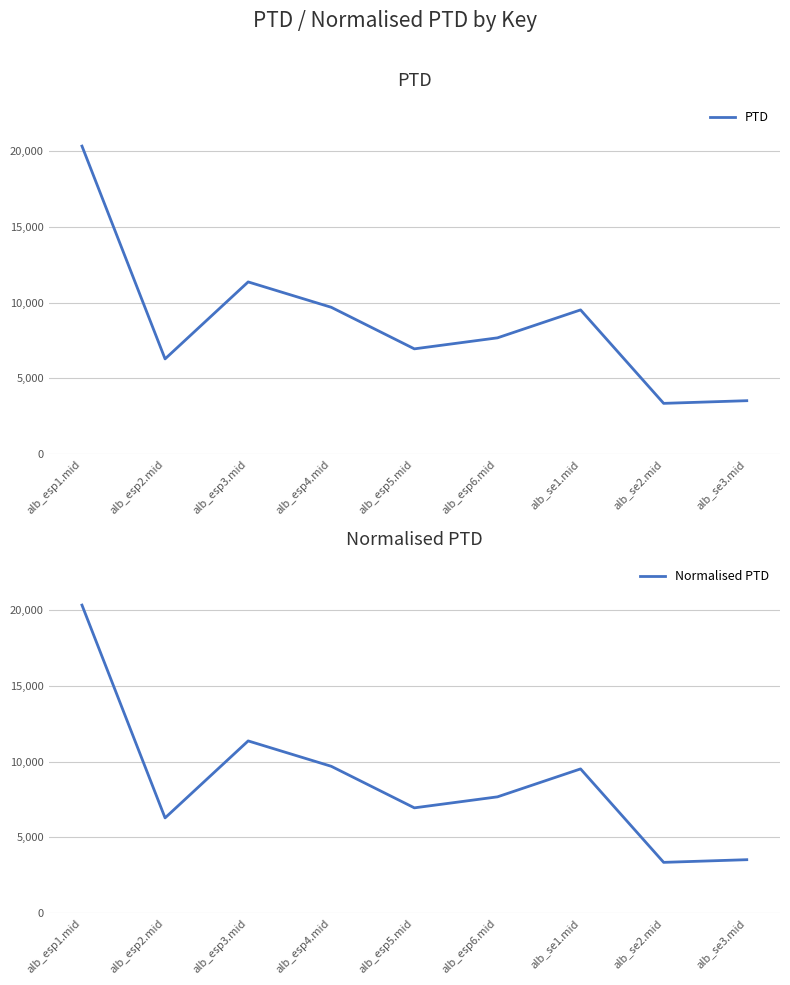

True or false: PTD has a value of 6288.2 at alb_esp2.mid.

True